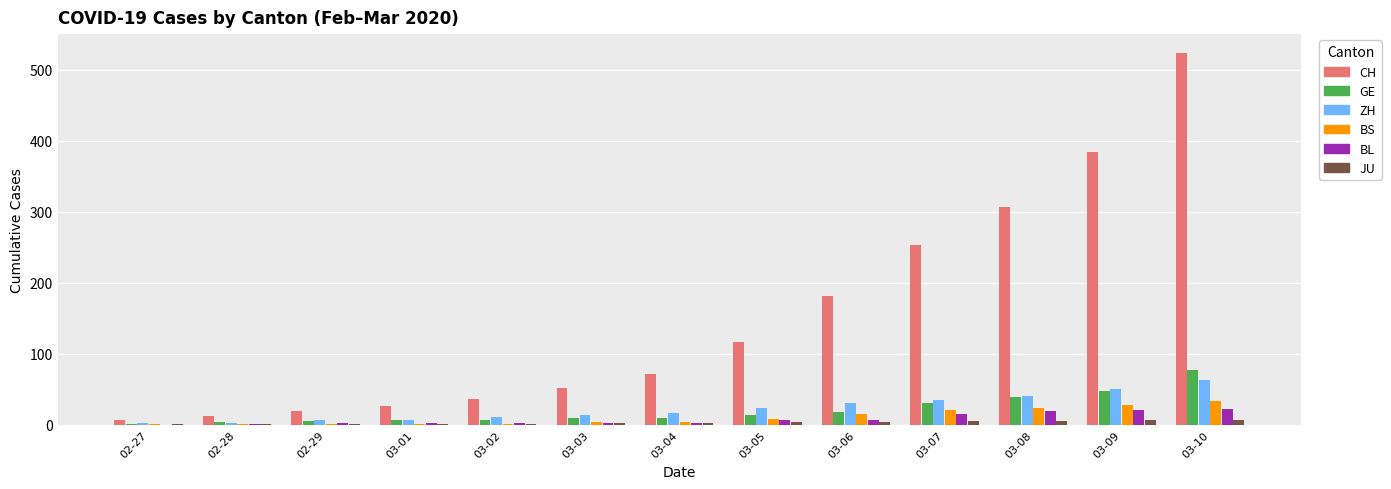

The BL series shows 2 at 02-29. True or false?

True